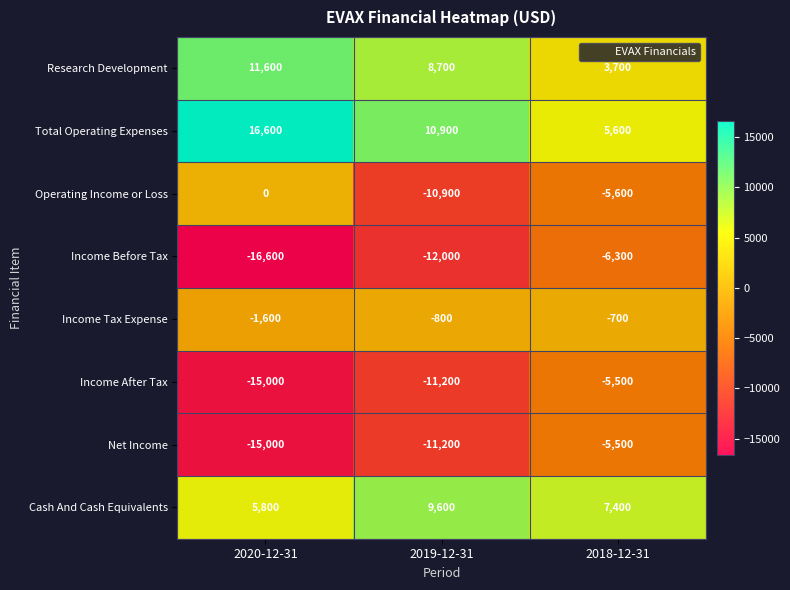

Which series has the largest total across all categories?

Total Operating Expenses